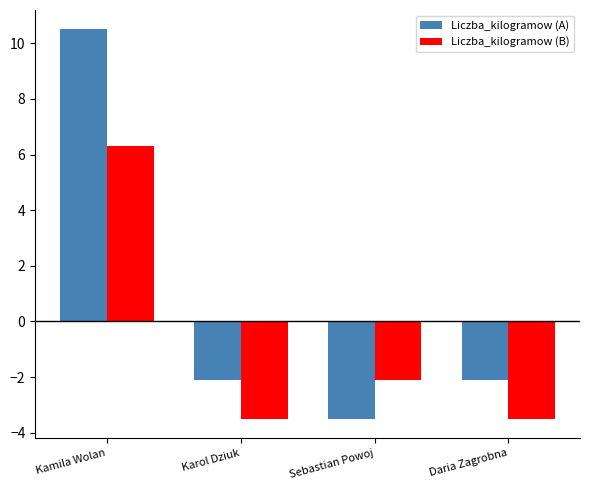

What is the difference between the highest and lowest values at Sebastian Powoj?

1.4